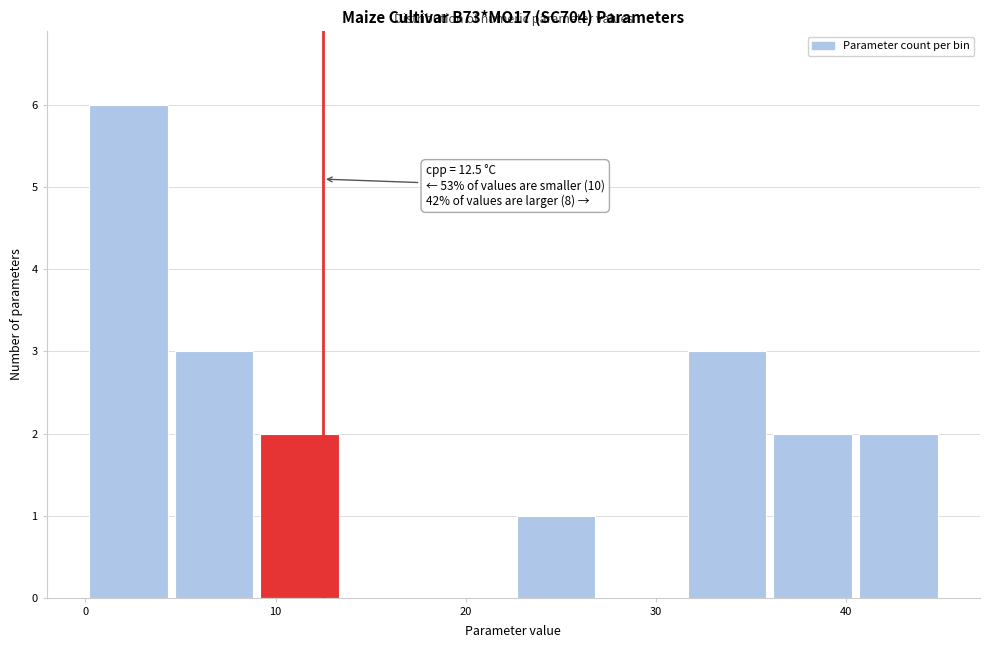

Over which range of the x-axis is the bar tallest?

0 to 5